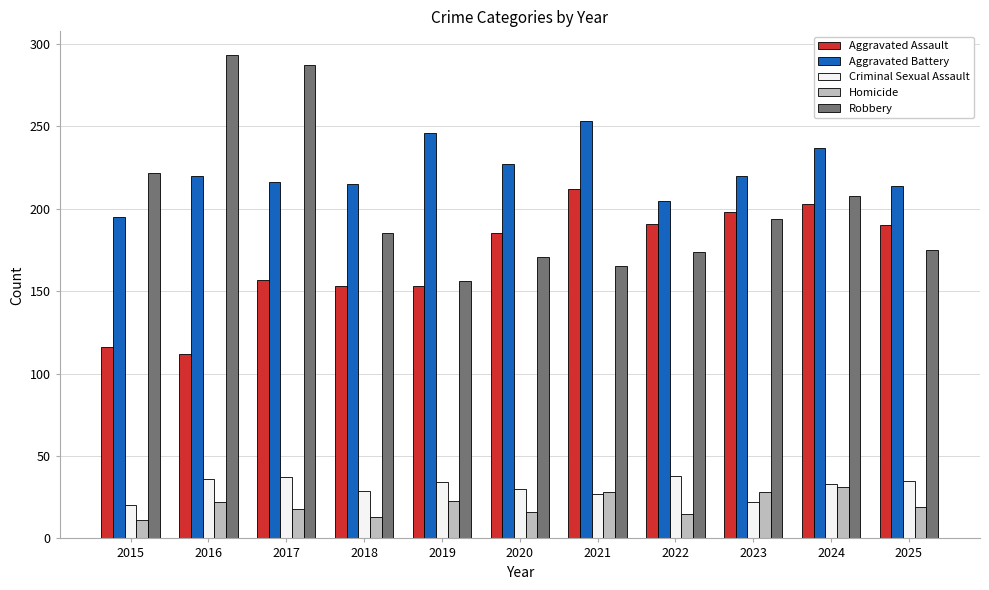

At 2018, list the series in order from largest to smallest.

Aggravated Battery, Robbery, Aggravated Assault, Criminal Sexual Assault, Homicide